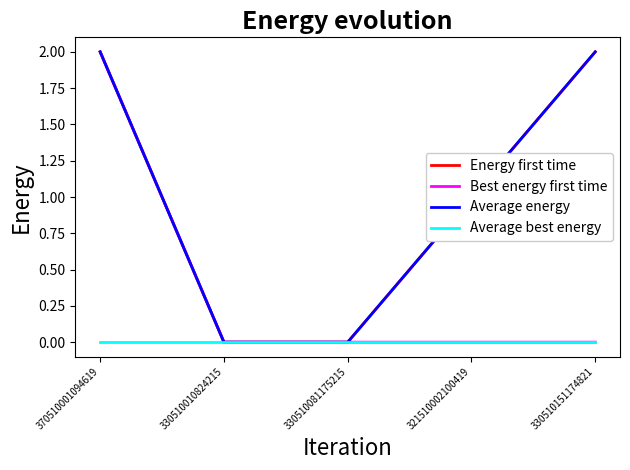

Which series has the widest spread of values?

Energy first time